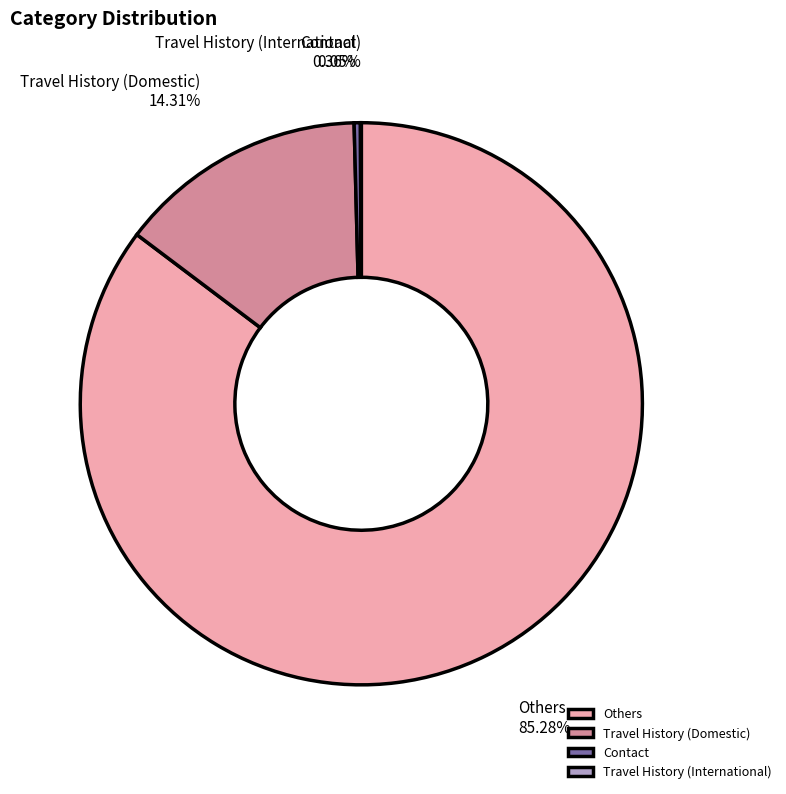

What is the majority slice?

Others